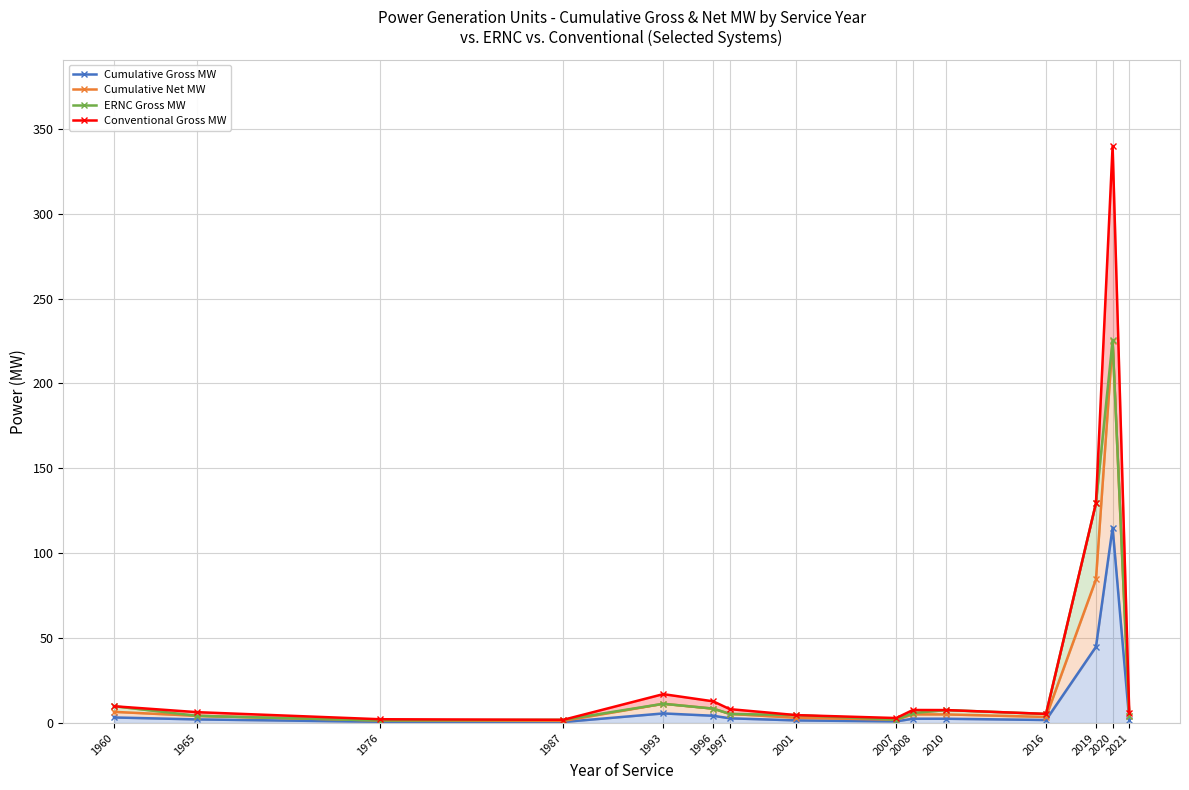

At how many categories does at least one series exceed 249?

1